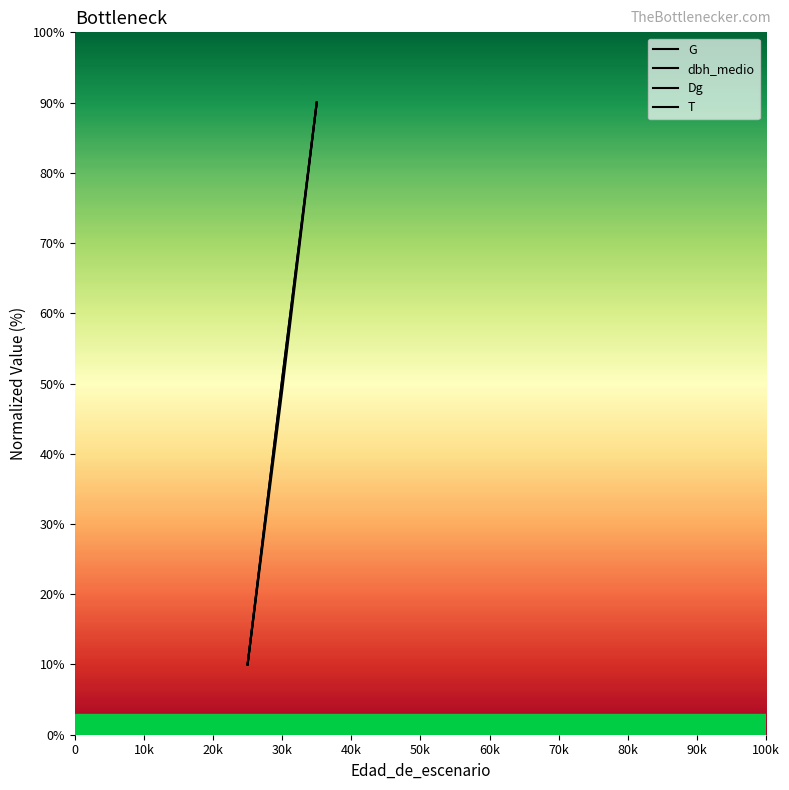

What is the value of the T point at the 3rd from the left?

50.0